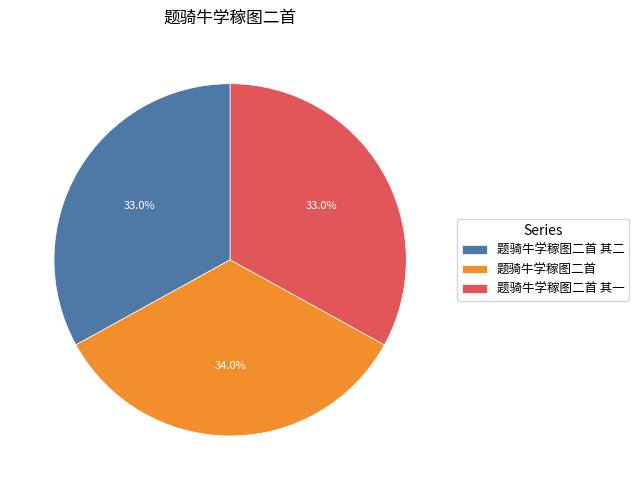

Count the number of slices in the pie.

3